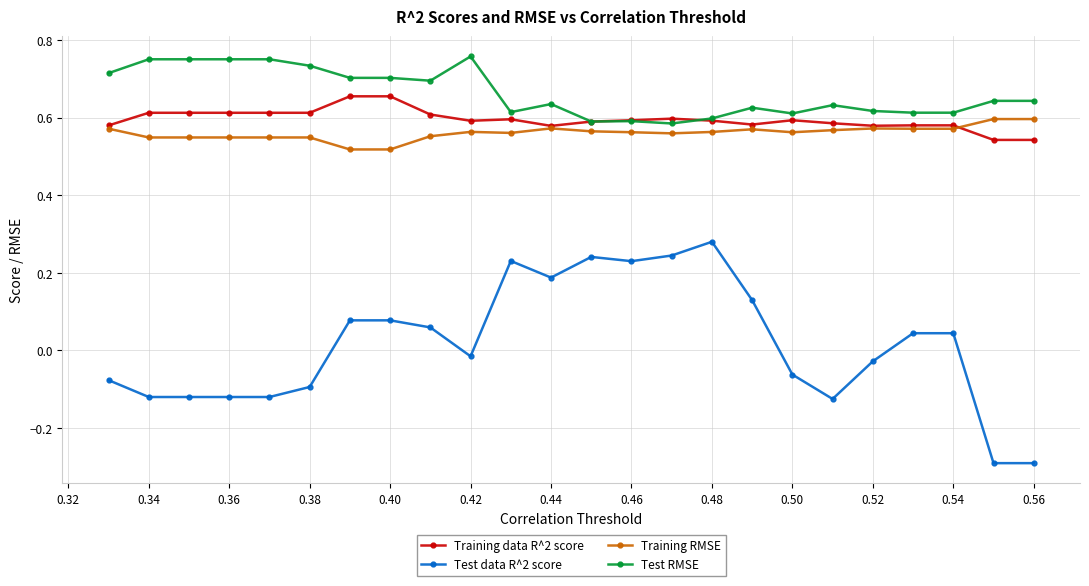

Which series has the largest total across all categories?

Test RMSE